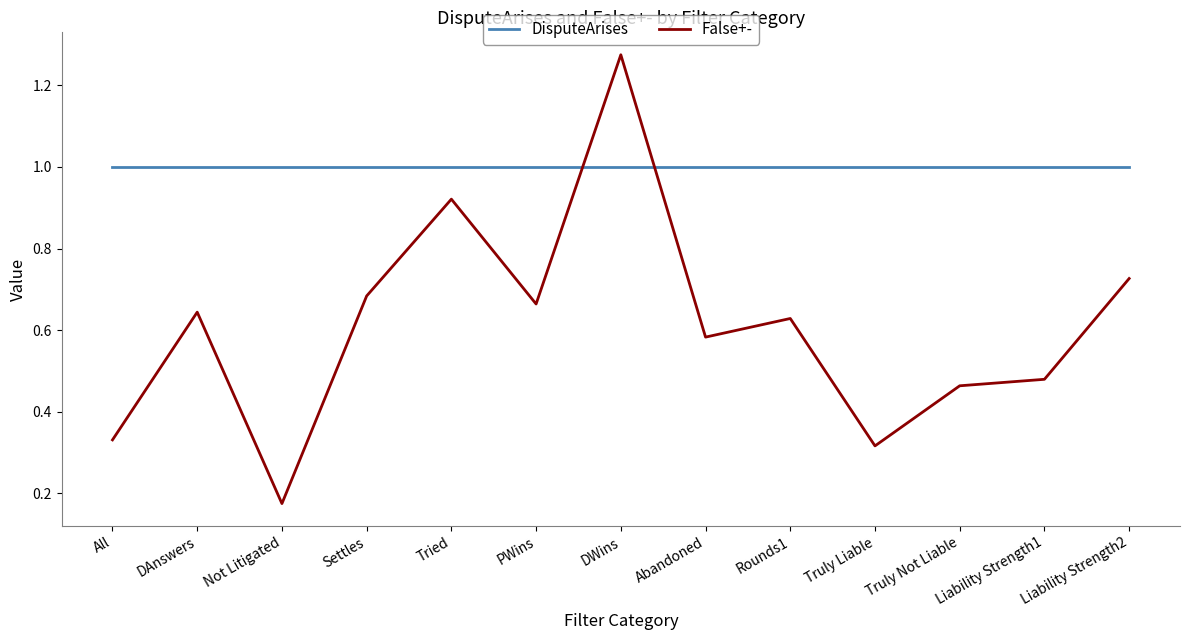

True or false: False+- has a value of 1.2 at Tried.

False